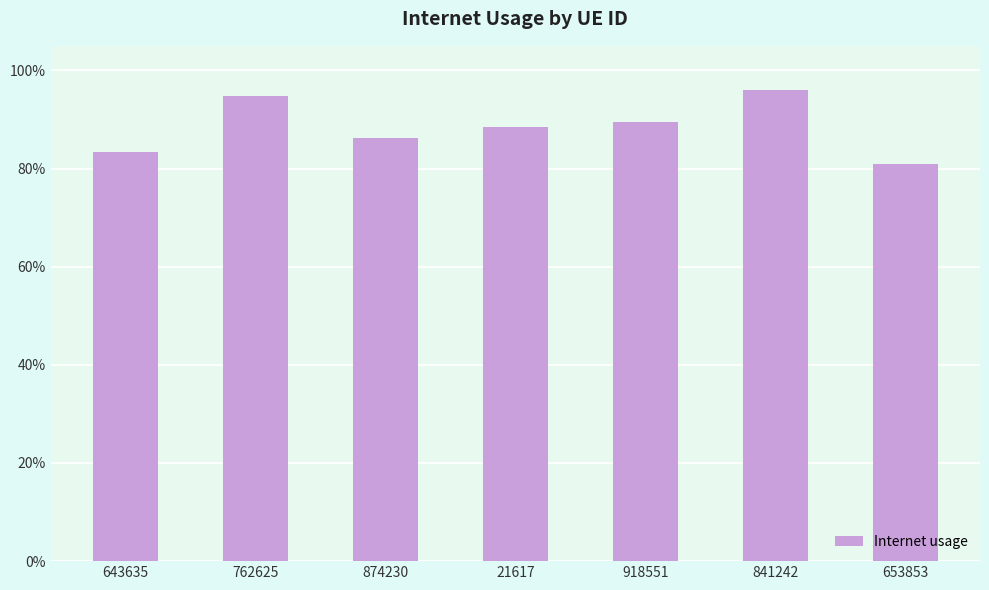

Rank the categories by value from lowest to highest.

653853, 643635, 874230, 21617, 918551, 762625, 841242